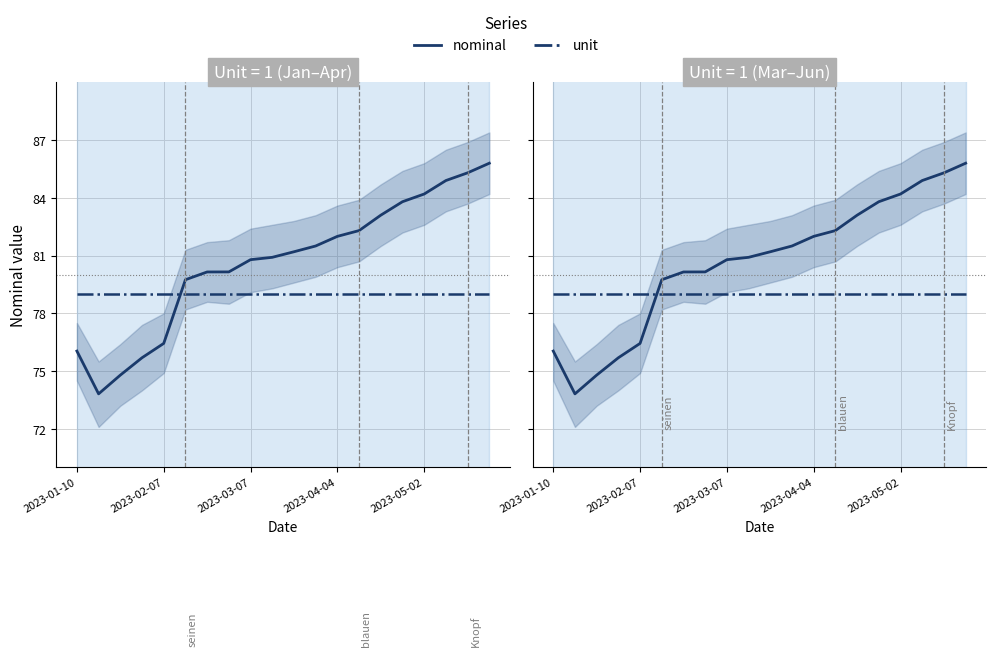

What is the minimum value shown in the chart?

73.8